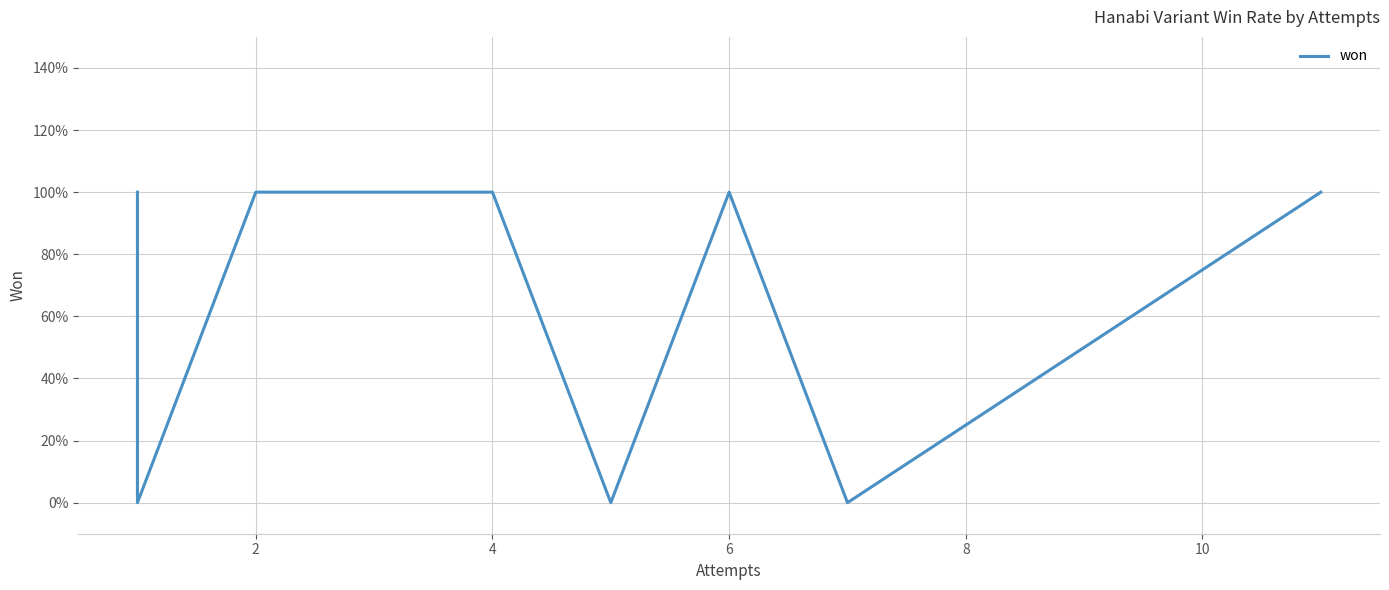

Reading left to right, what are all the values shown in this chart?

1	1	1	0	0	0	1	1	0	1	1	0	1